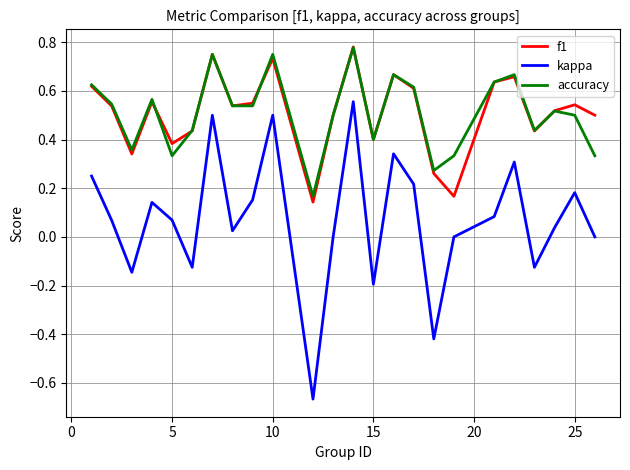

True or false: kappa and f1 cross at least once.

False